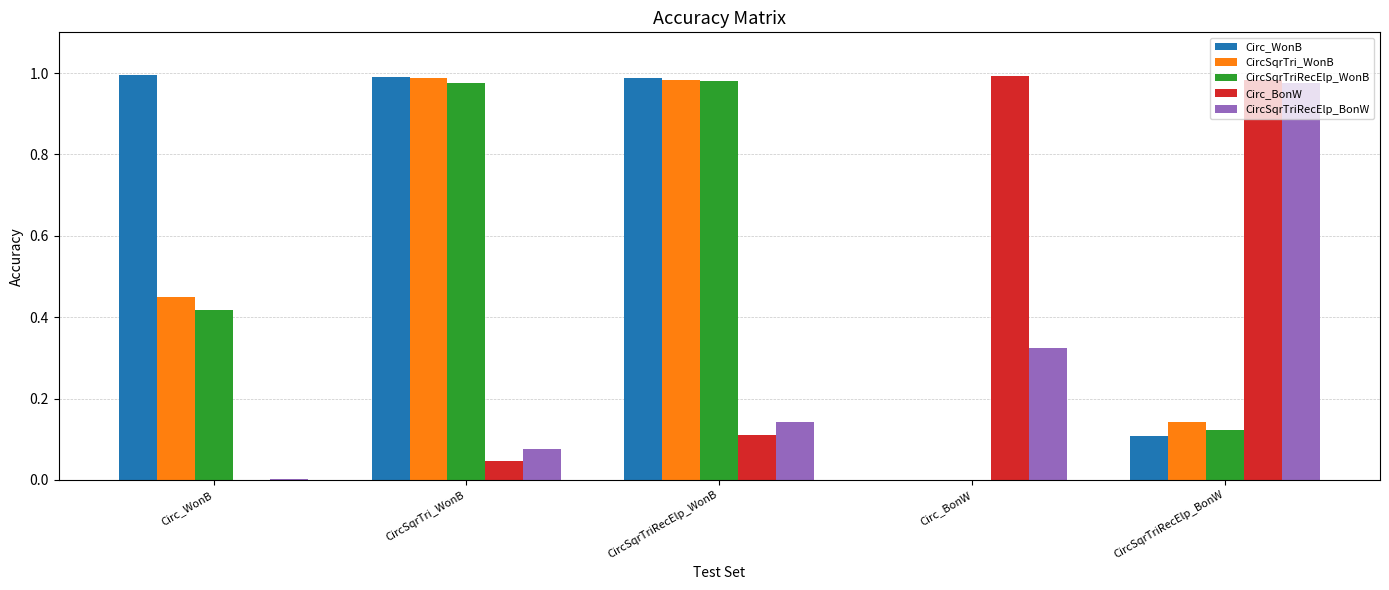

True or false: CircSqrTri_WonB has a value of 0.1 at CircSqrTriRecElp_BonW.

True